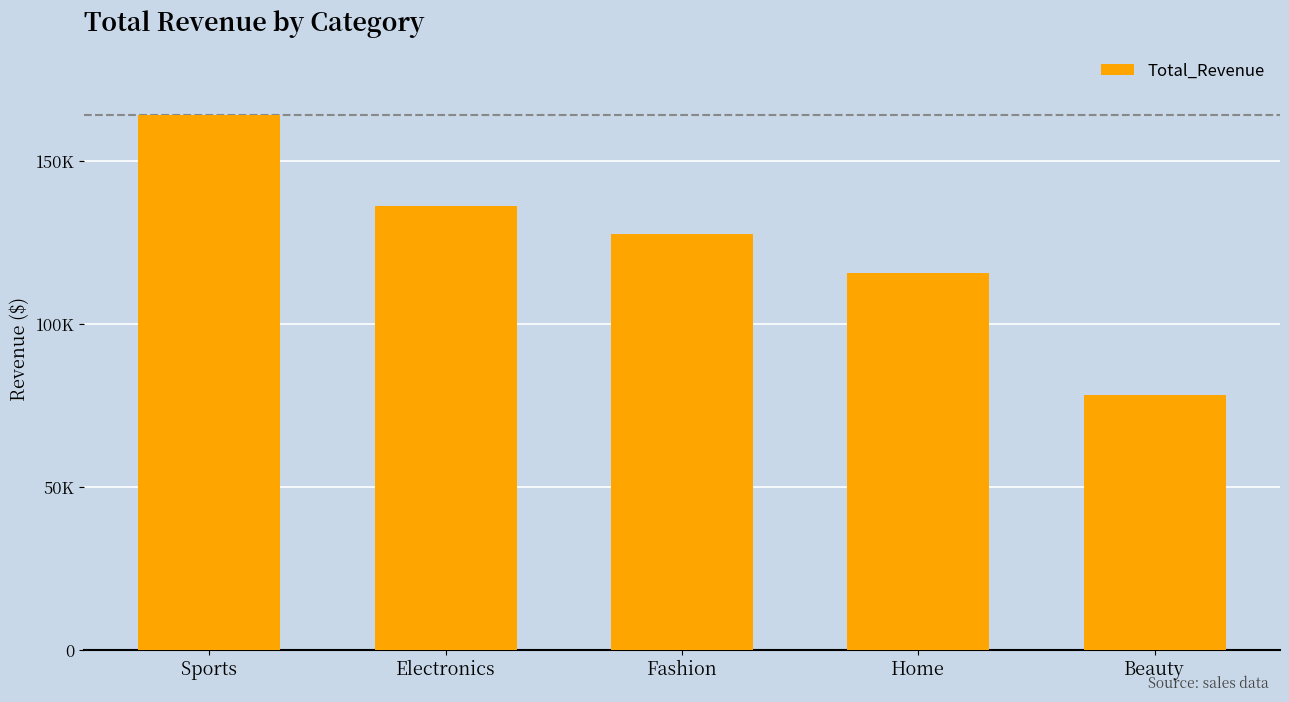

List the labels in order of value, largest first.

Sports, Electronics, Fashion, Home, Beauty